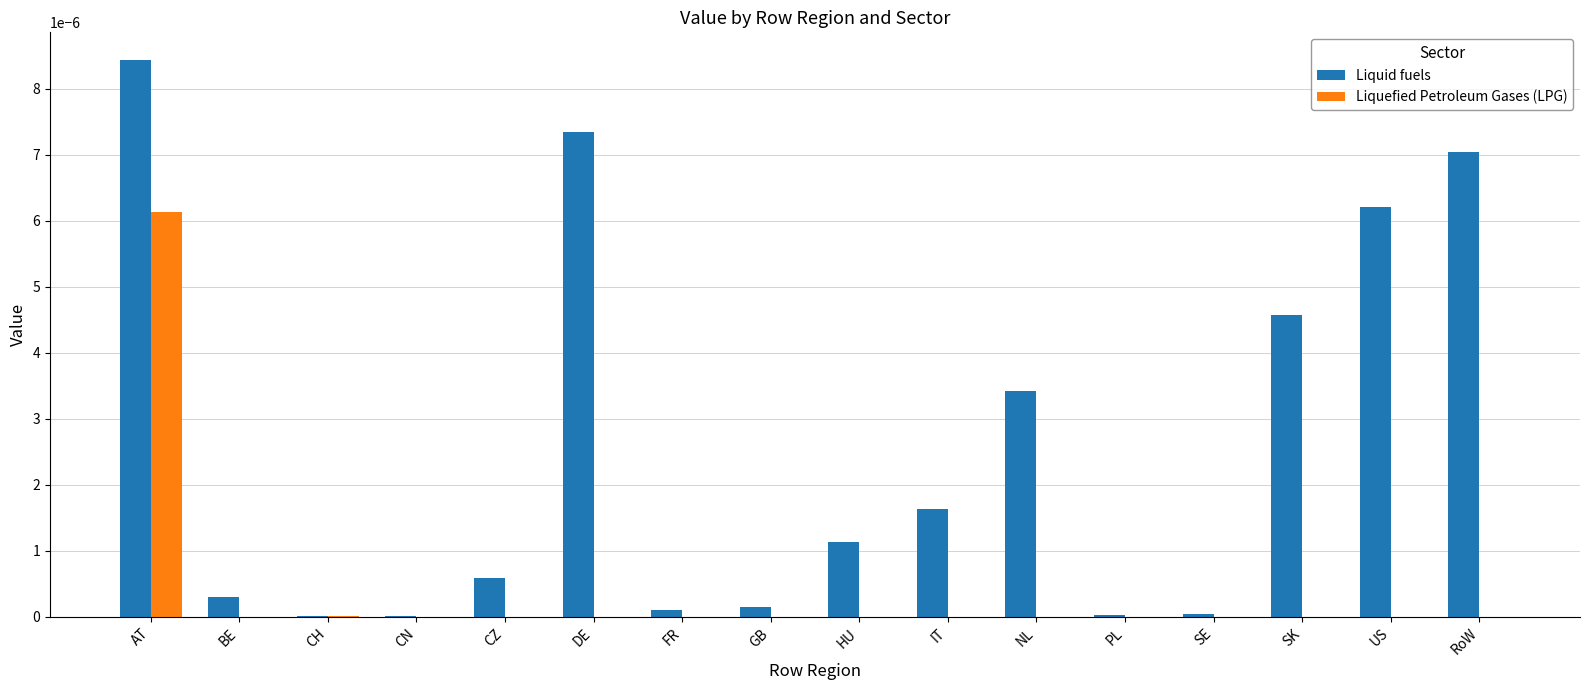

Which series has the largest total across all categories?

Liquid fuels